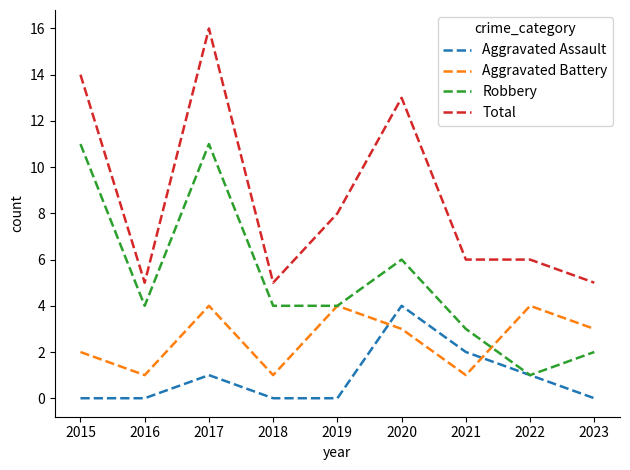

Which series has the largest total across all categories?

Total